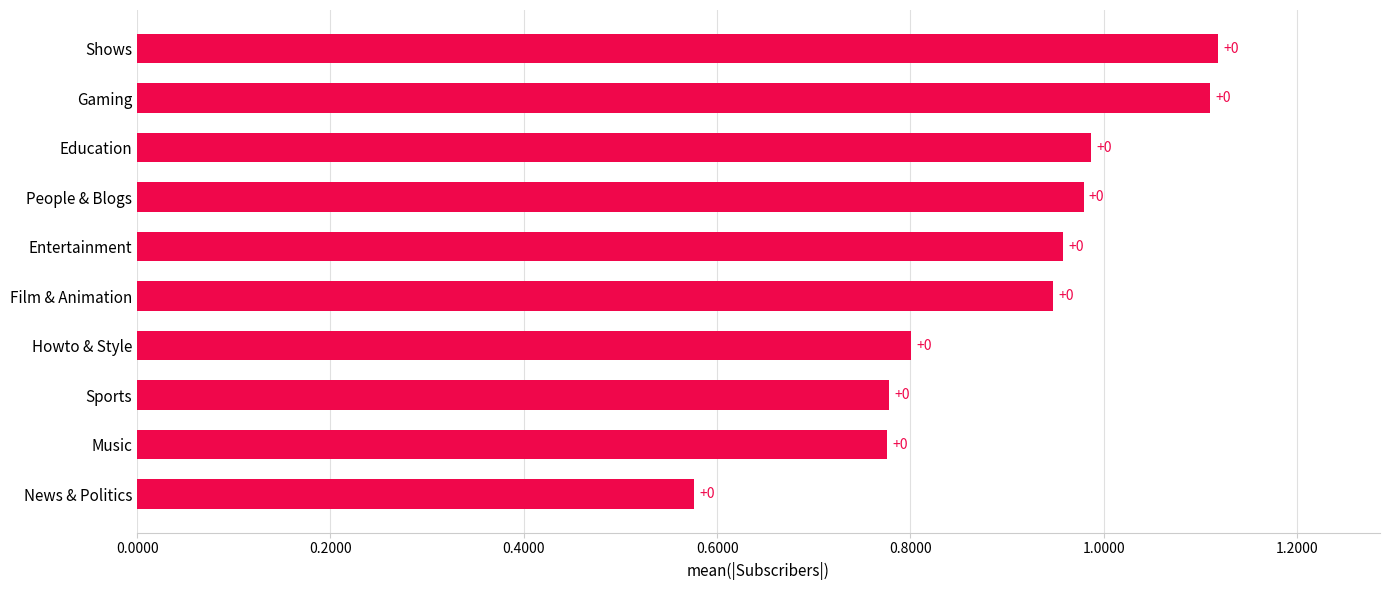

Does the chart contain any negative values?

No